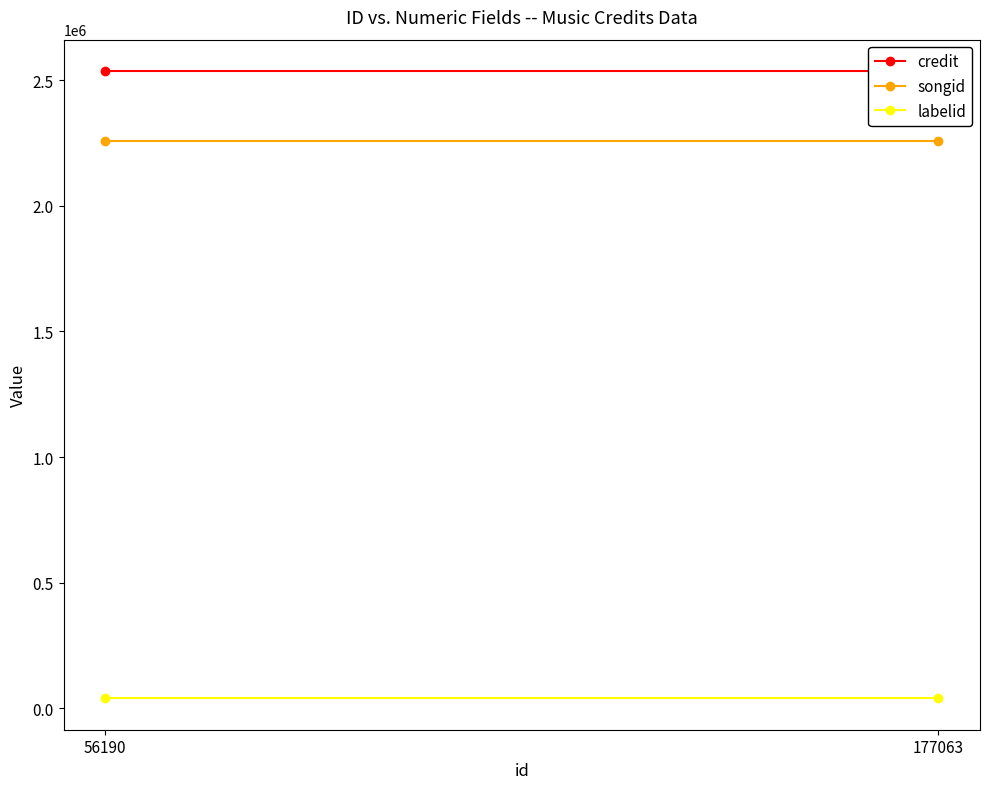

Which series has the largest range (max minus min)?

credit